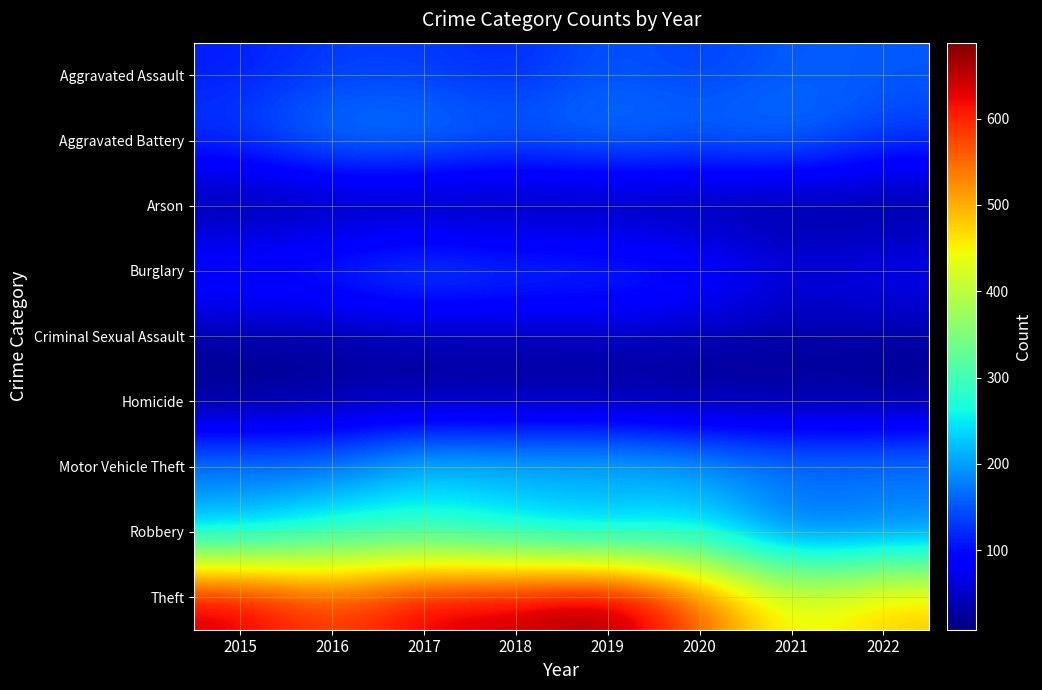

At 2015, list the series in order from smallest to largest.

Homicide, Arson, Criminal Sexual Assault, Aggravated Assault, Burglary, Aggravated Battery, Motor Vehicle Theft, Robbery, Theft